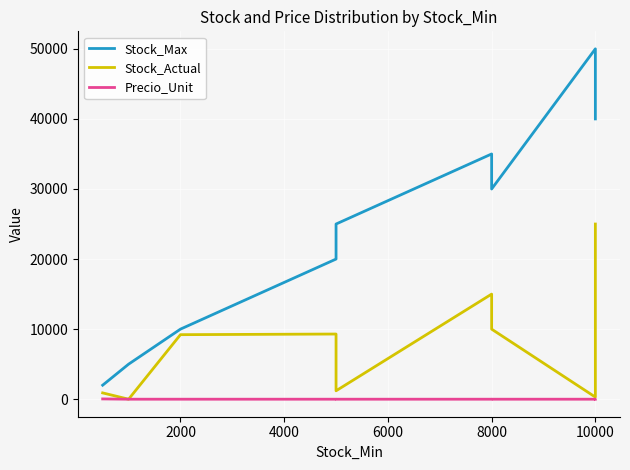

Rank the series at 2000 from lowest to highest value.

Precio_Unit, Stock_Actual, Stock_Max